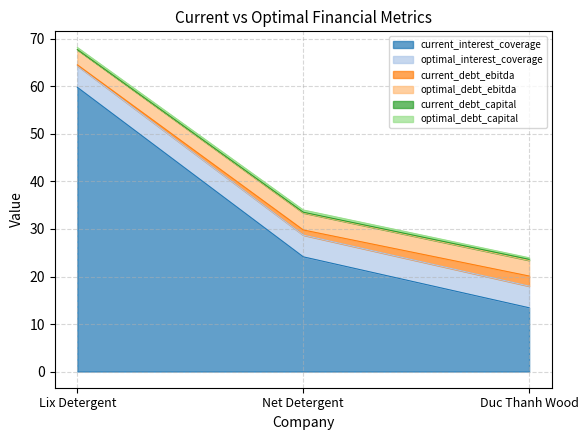

Which series changed the most between Lix Detergent and Duc Thanh Wood?

current_interest_coverage